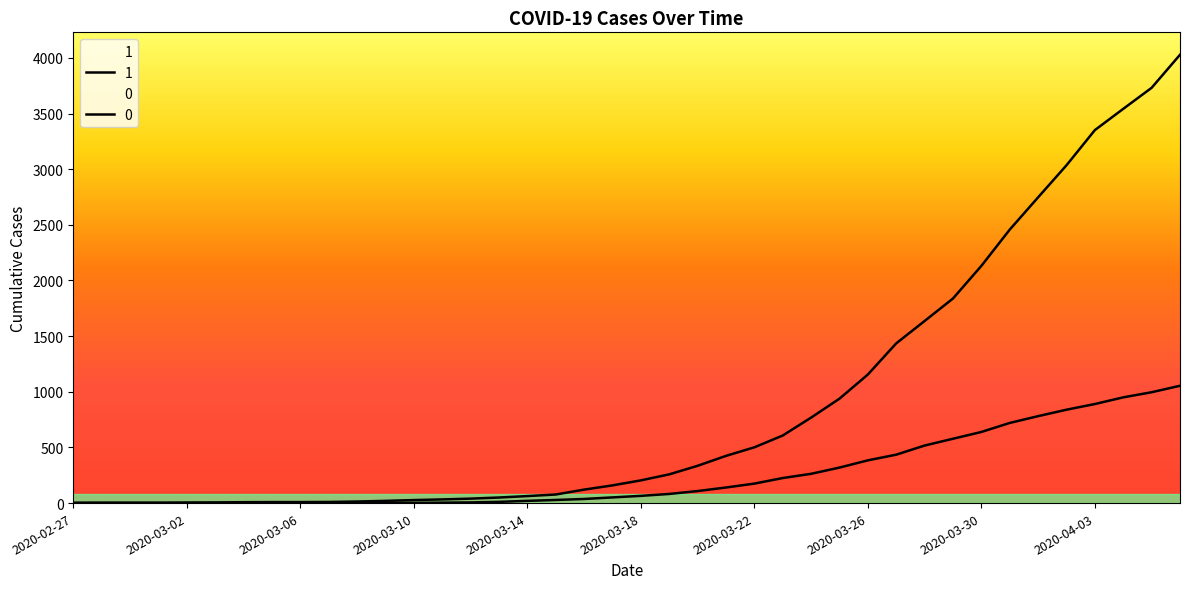

True or false: 1 and 0 cross at least once.

False